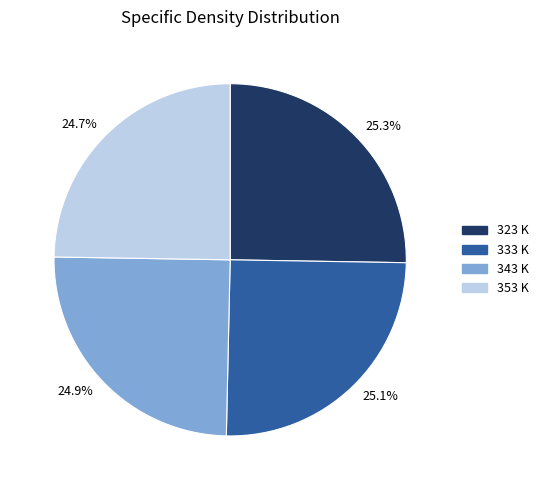

What is the total percentage of 24.9% and 25.1%?

50.0%